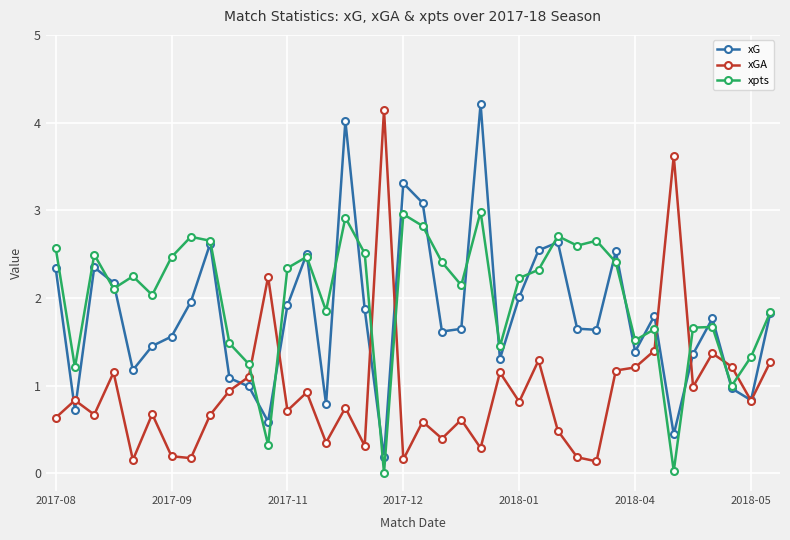

True or false: xG and xGA intersect in this chart.

True